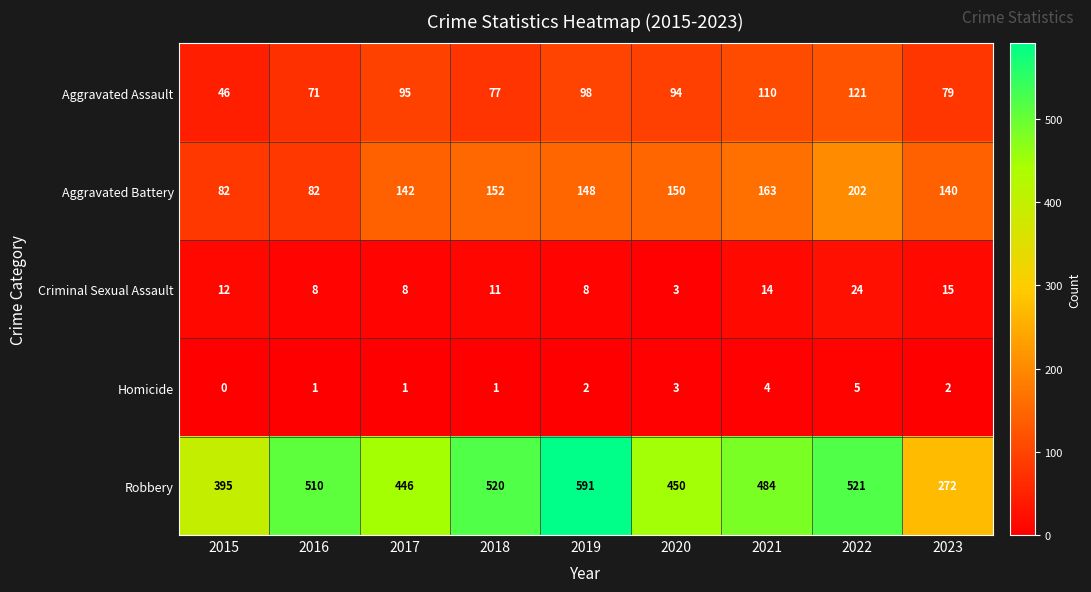

Which series has the largest range (max minus min)?

Robbery